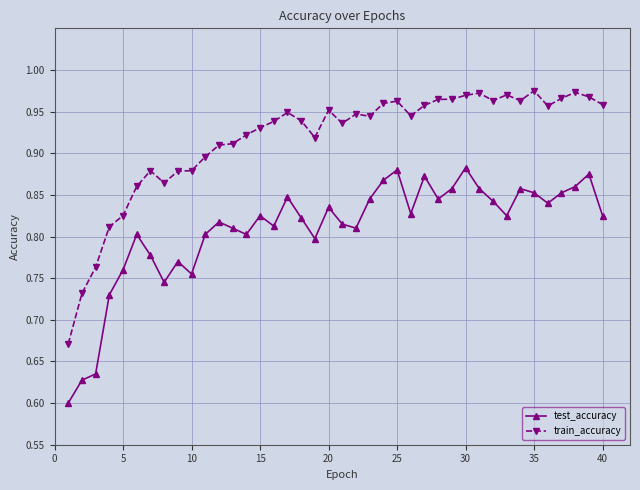

How many interior local peaks does the test_accuracy series have?

11